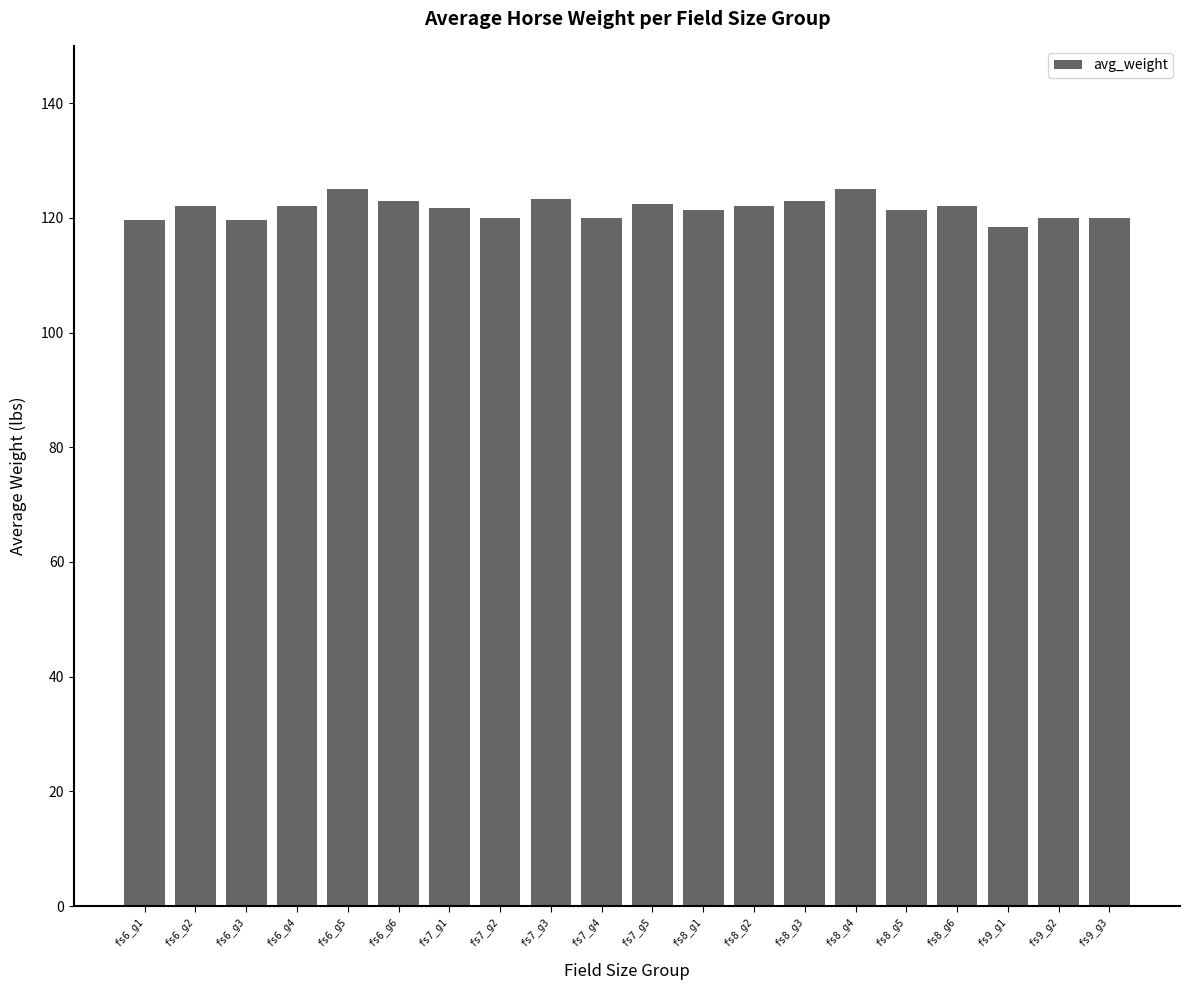

What value does the data have at fs7_g4?

120.0